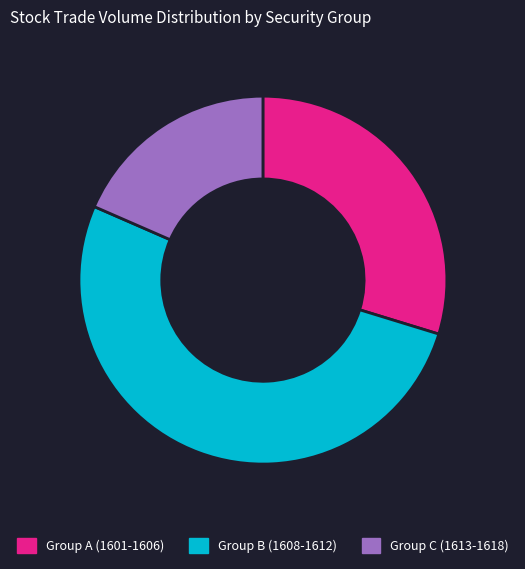

Between Group C (1613-1618) and Group A (1601-1606), which is larger?

Group A (1601-1606)